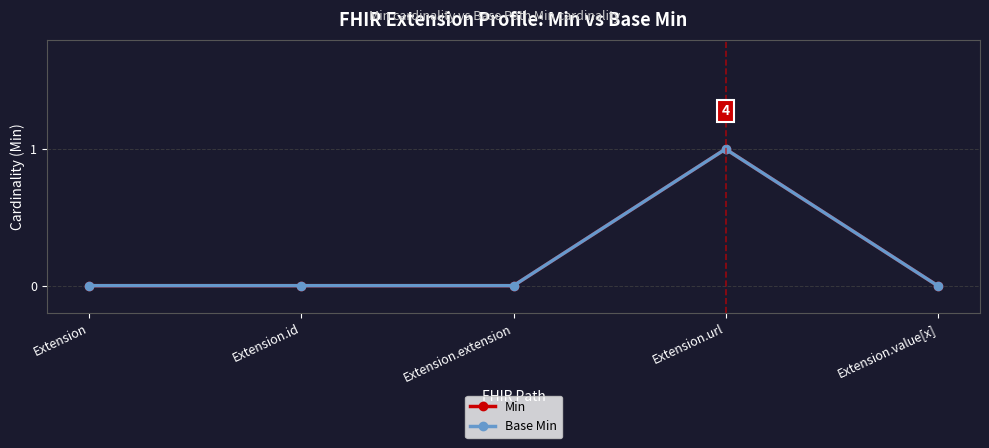

What is the sum of all Base Min values?

1